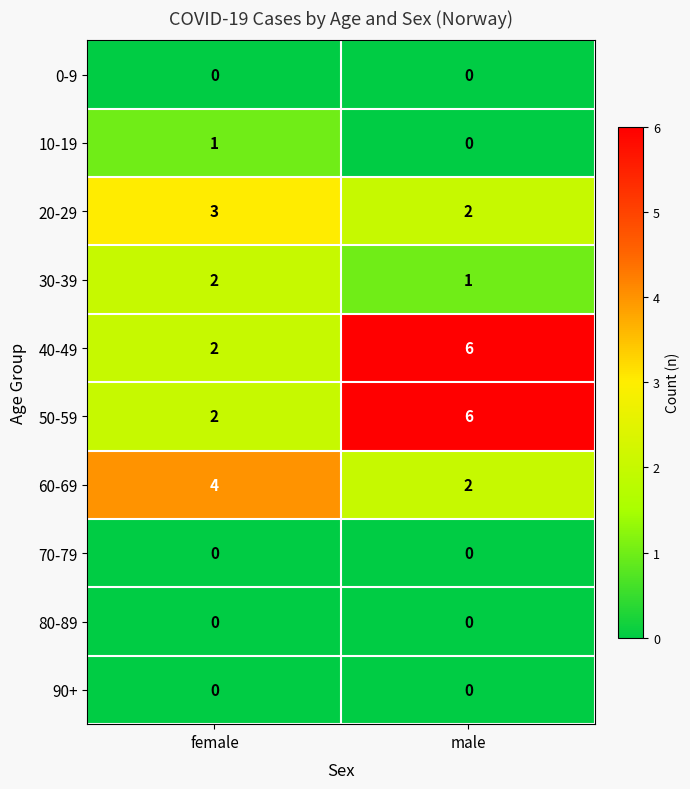

The value of 30-39 at male is 1. True or false?

True